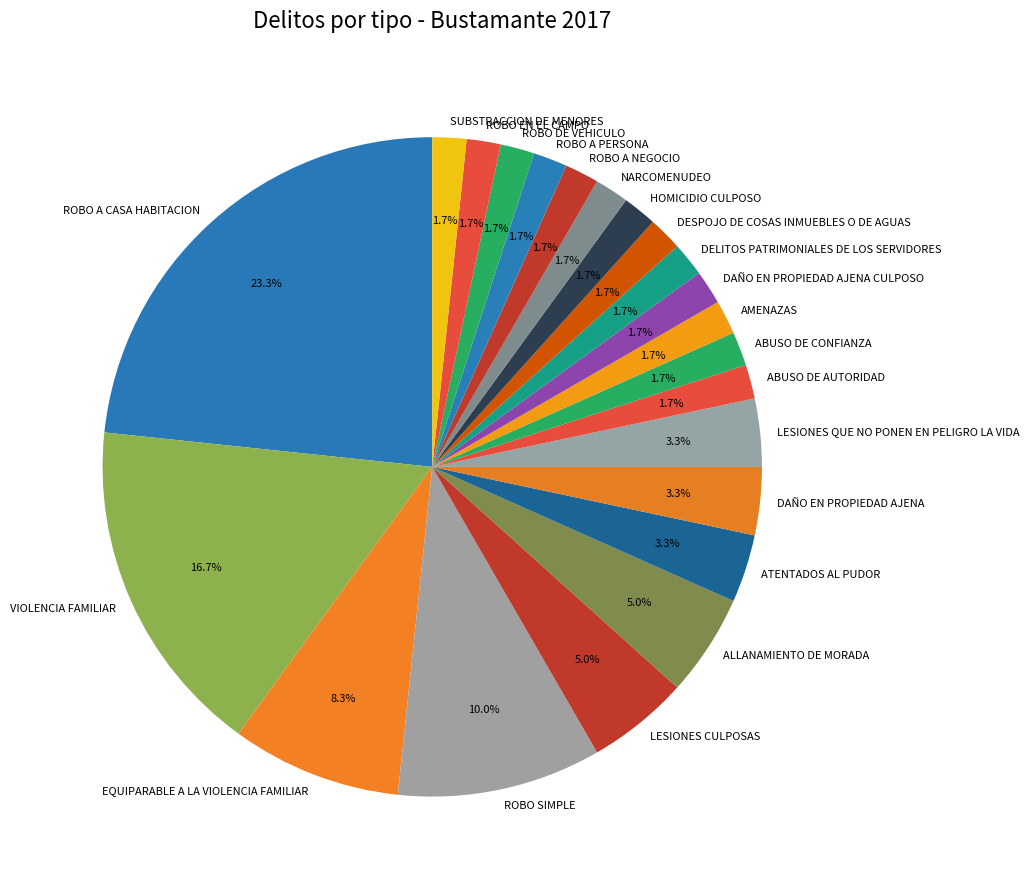

What percentage is the DELITOS PATRIMONIALES DE LOS SERVIDORES slice, to the nearest percent?

2%